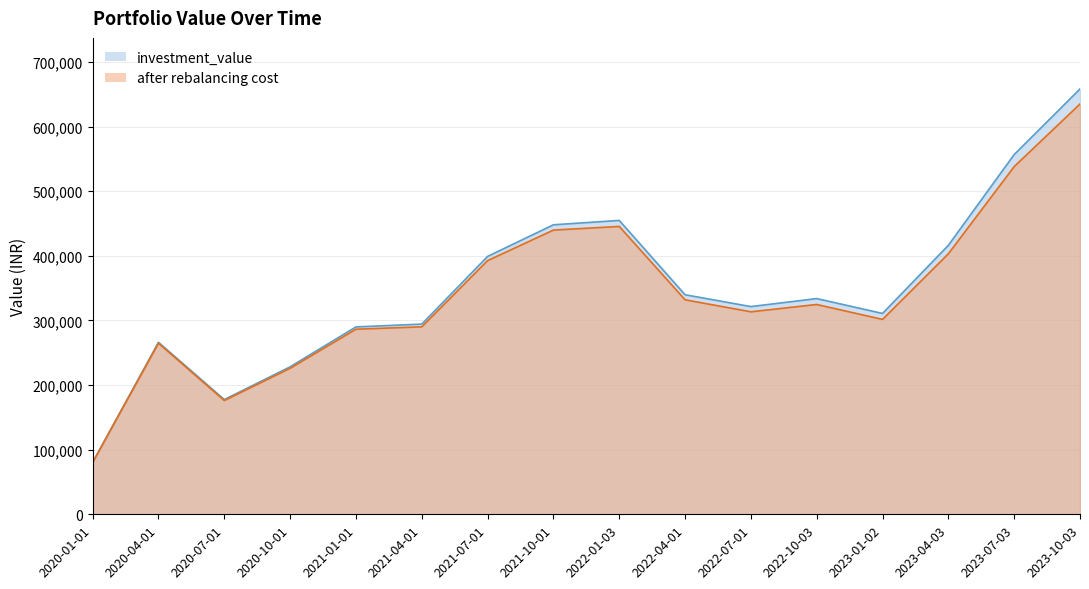

Is it true that after rebalancing cost equals 264740.5 at 2020-04-01?

True